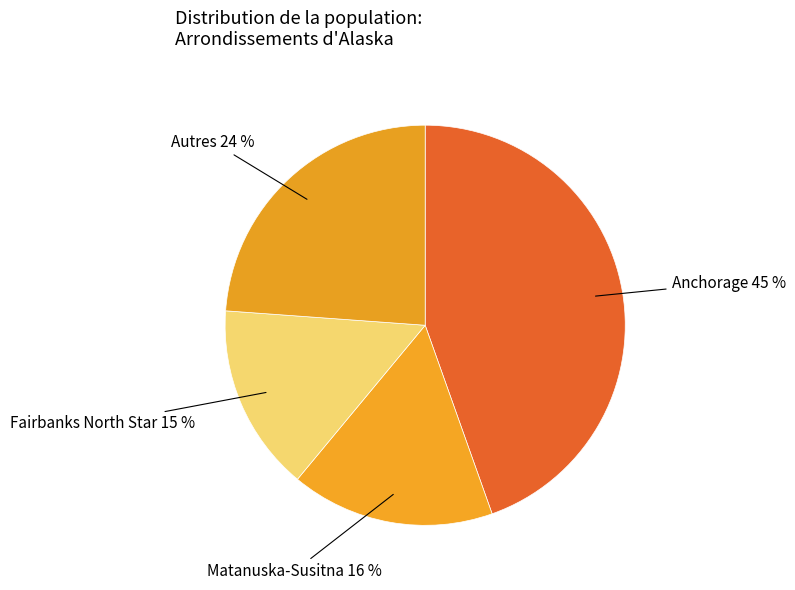

Combined, do Fairbanks North Star and Autres account for over 50%?

No